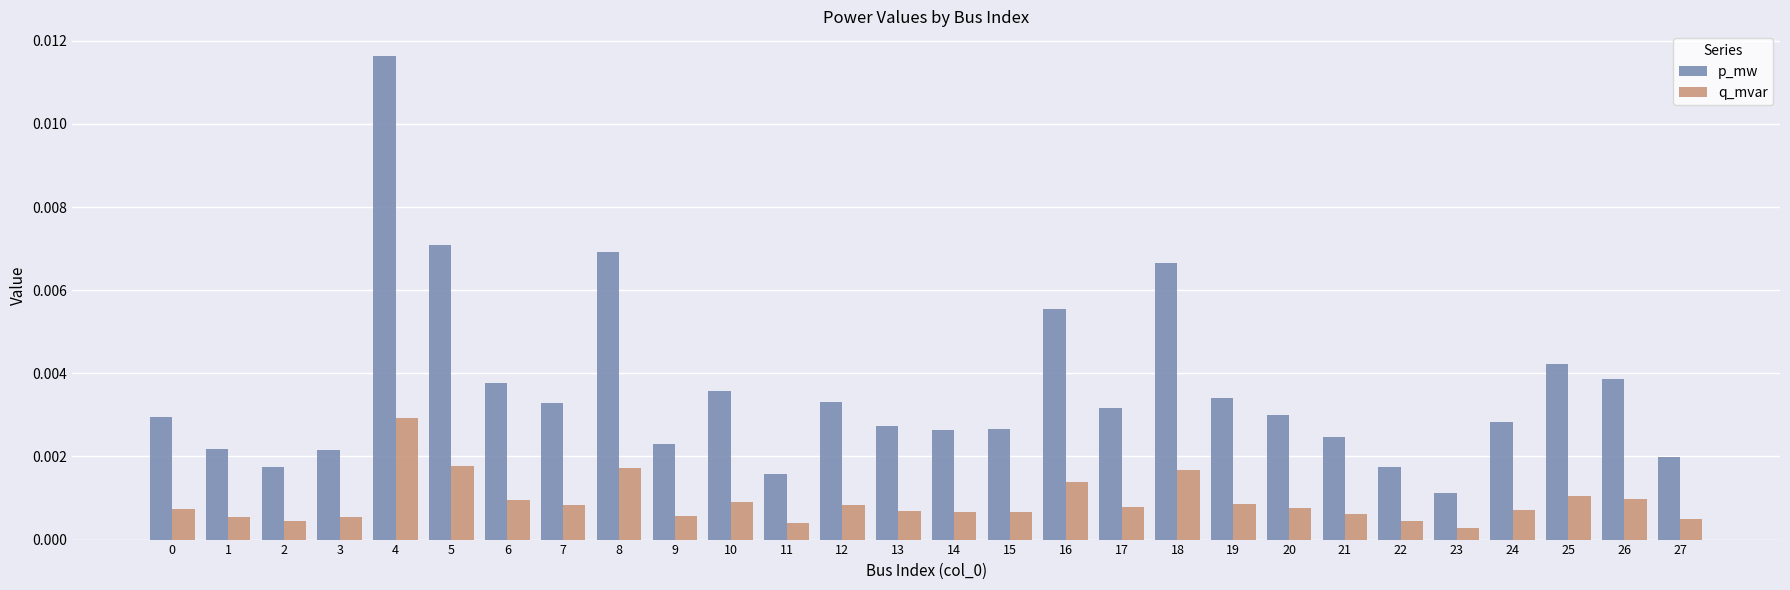

Which category has the highest value in the p_mw series?

4